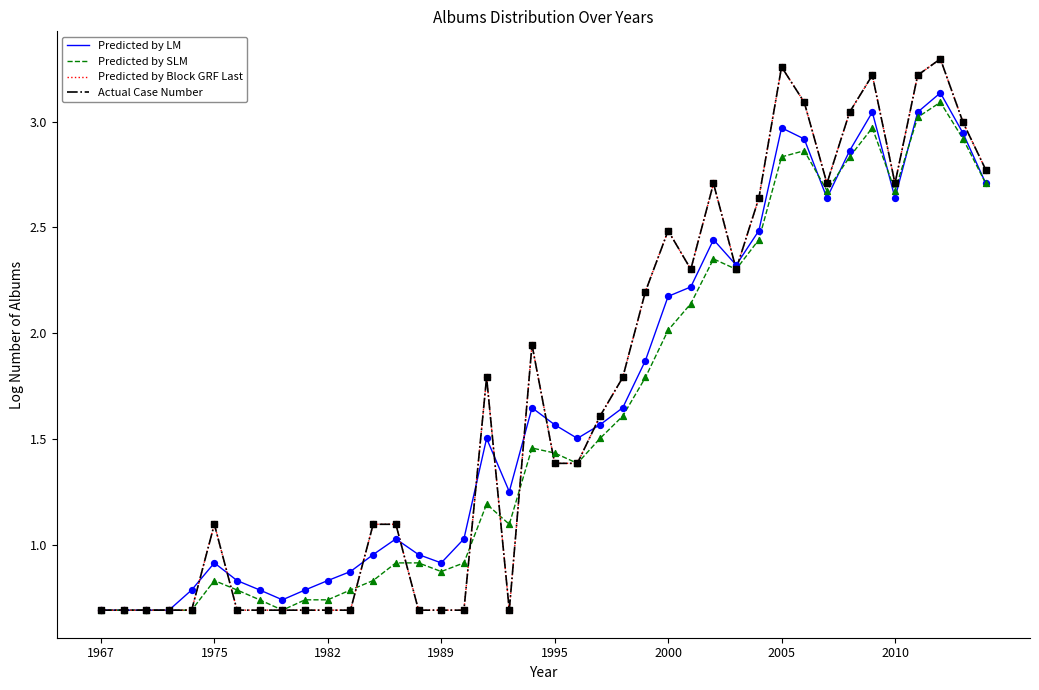

Is this an area chart (filled region under the line)?

No